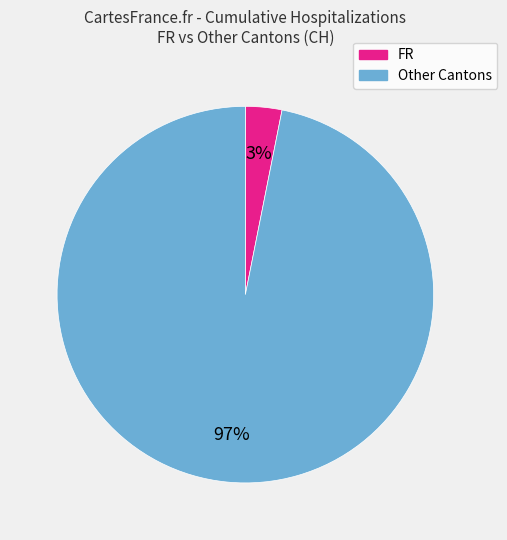

To the nearest percent, what is the difference between the largest and smallest slice percentages?

94%